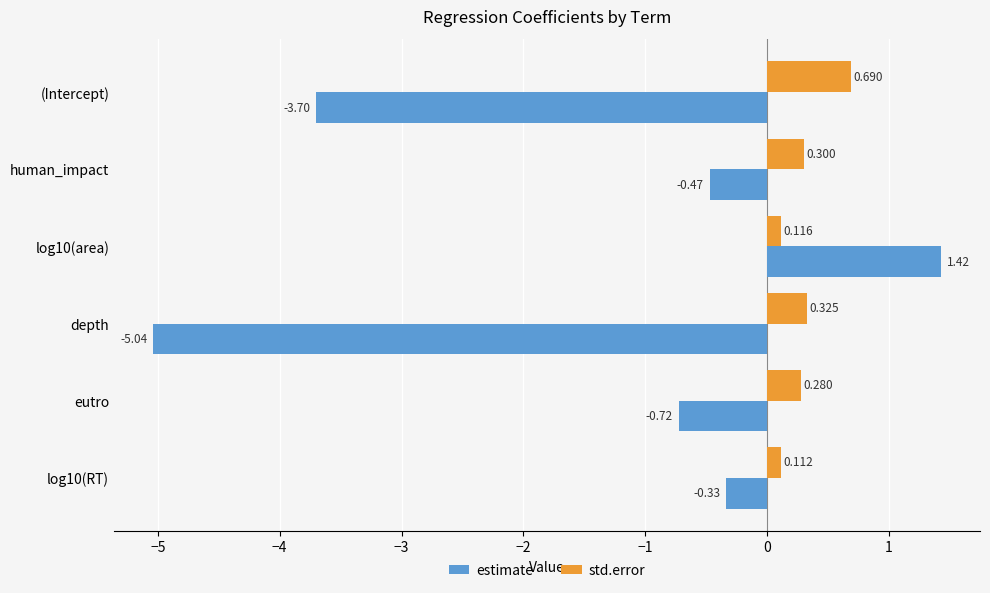

At (Intercept), list the series in order from smallest to largest.

estimate, std.error